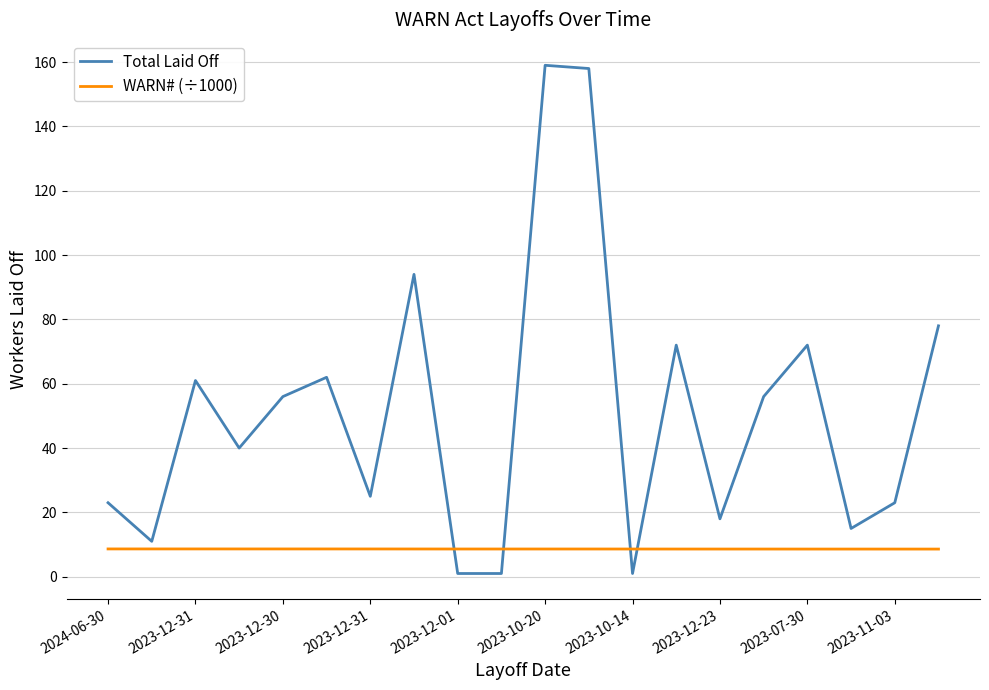

Which series has the largest total across all categories?

Total Laid Off